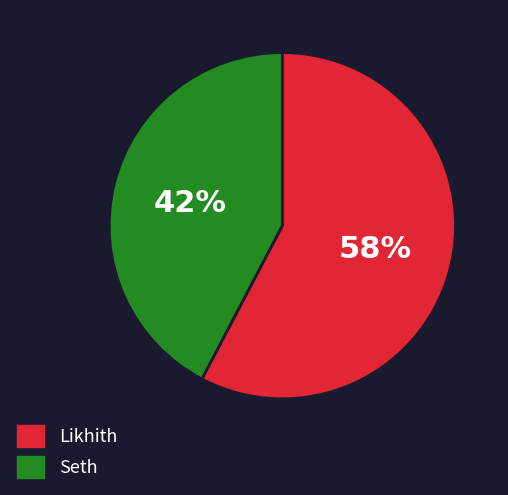

To the nearest percent, what is the combined percentage of Seth and Likhith?

100%